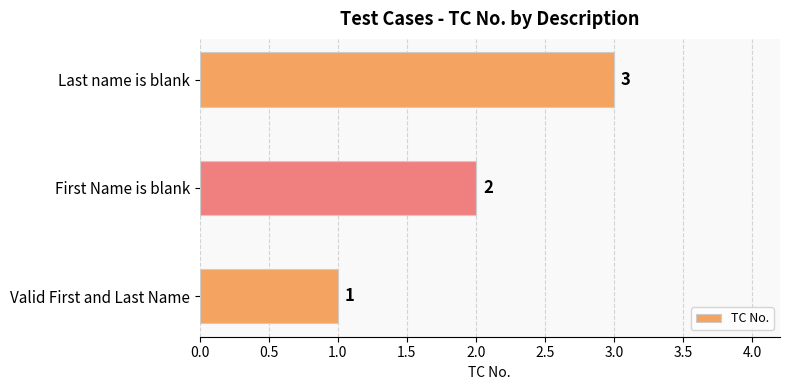

What is the sum of the values at Last name is blank and Valid First and Last Name?

4